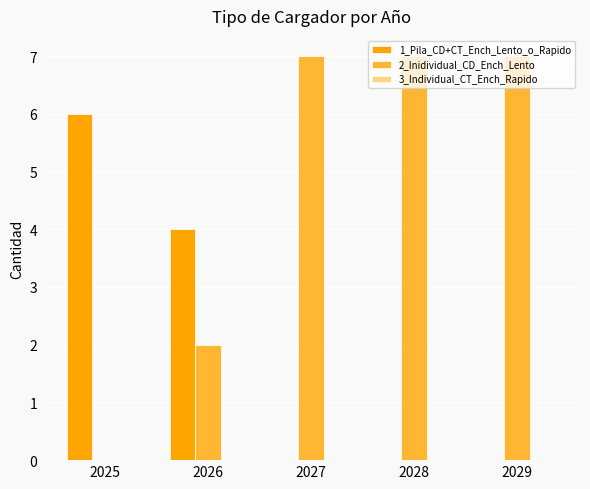

Where is 1_Pila_CD+CT_Ench_Lento_o_Rapido nearest to the value 3?

2026